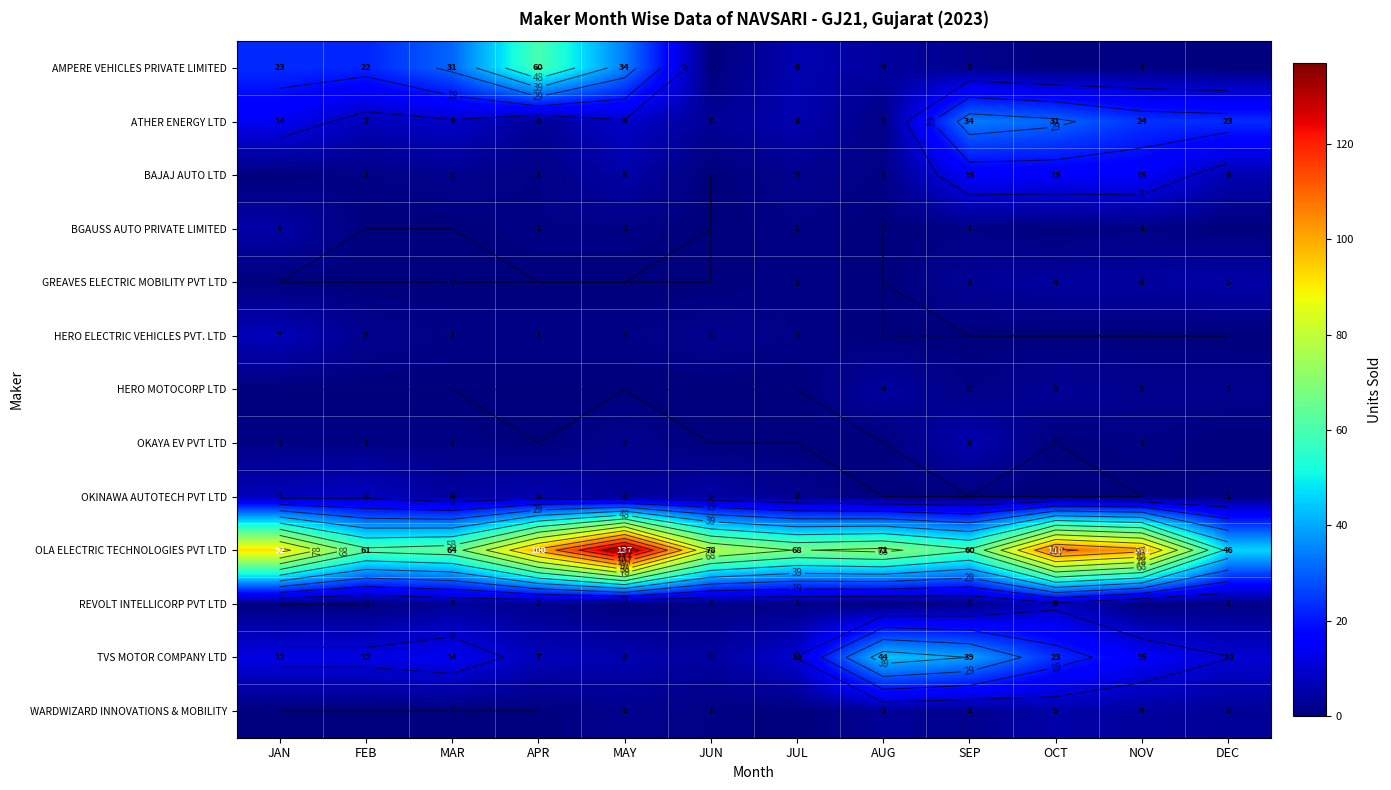

What is the sum of all REVOLT INTELLICORP PVT LTD values?

17